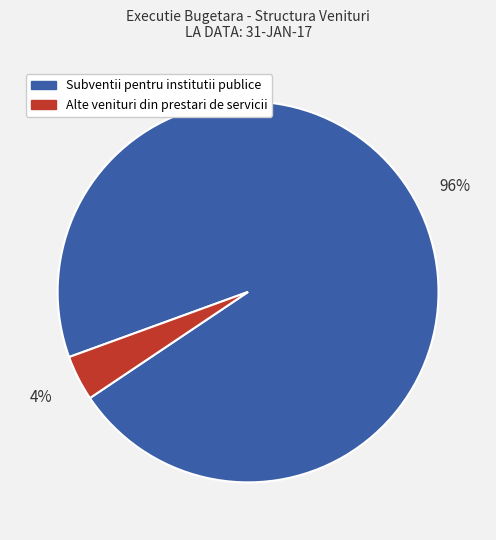

Count the number of slices in the pie.

2